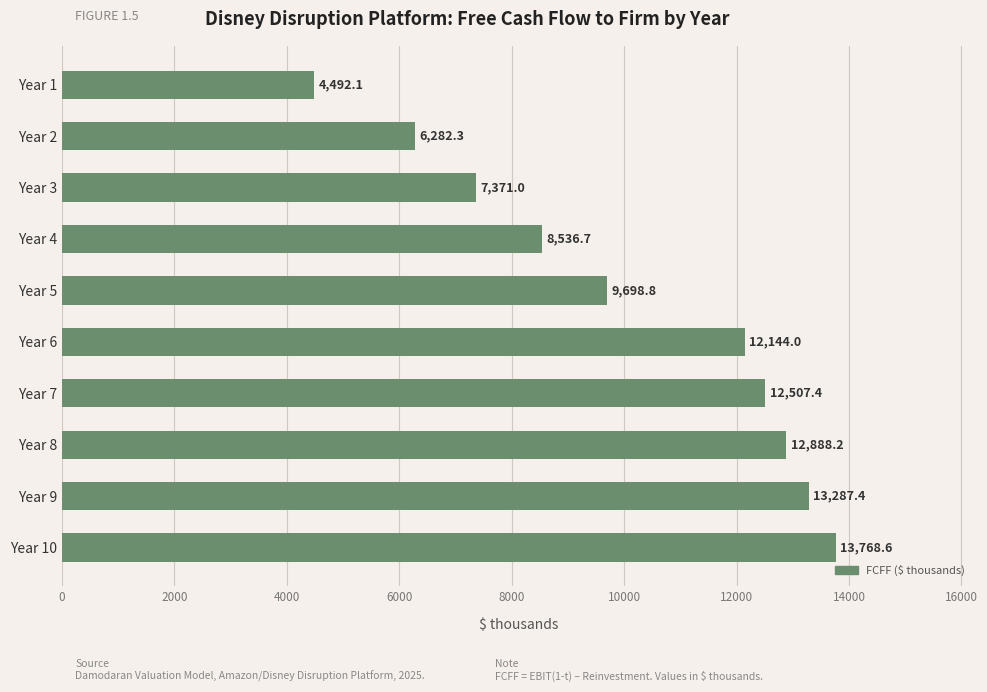

What is the average value?

10097.6